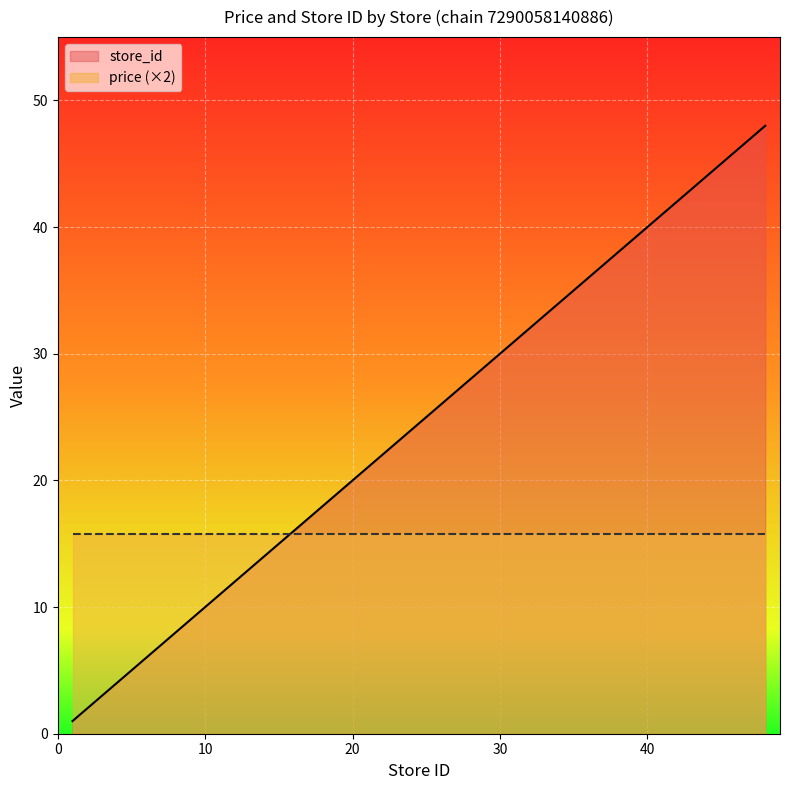

Between 43 and 9, which is larger?

43